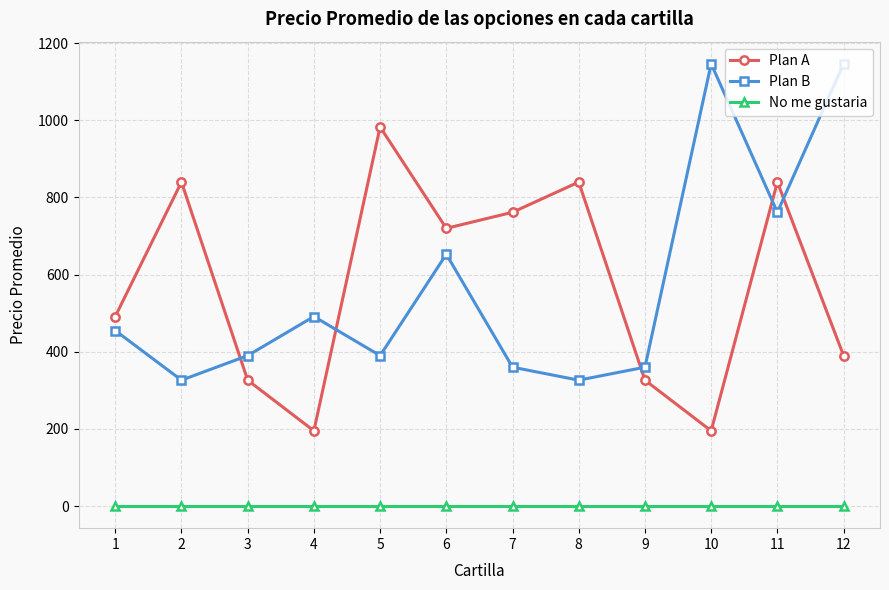

True or false: No me gustaria and Plan A cross at least once.

False